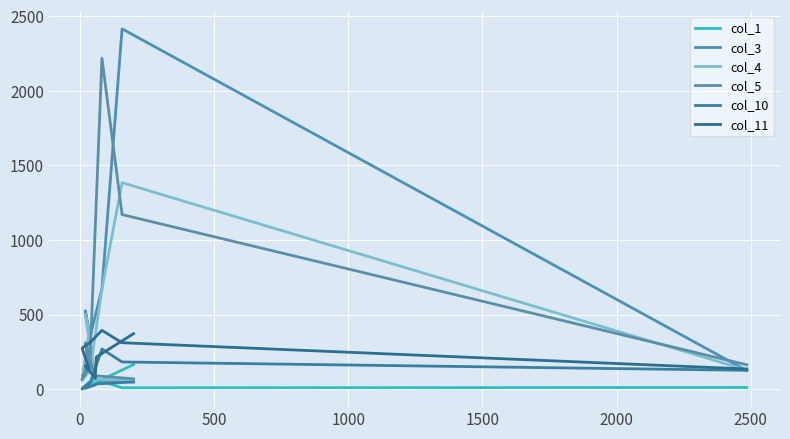

Which category has the lowest value in the col_1 series?

2000